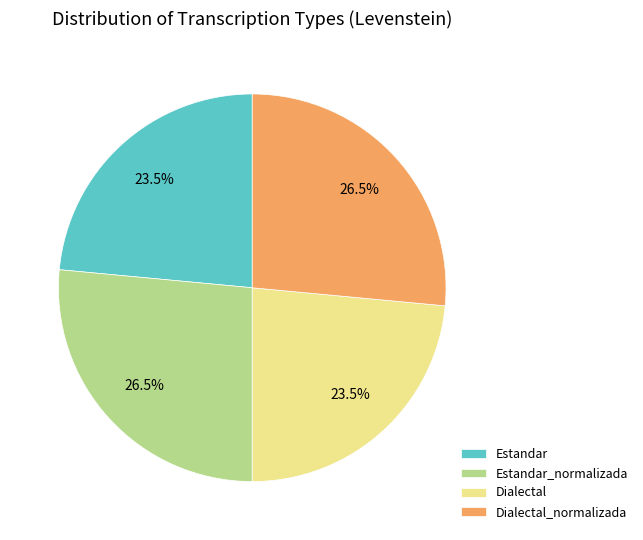

What is the ratio of the value at Dialectal to the value at Estandar_normalizada?

0.9